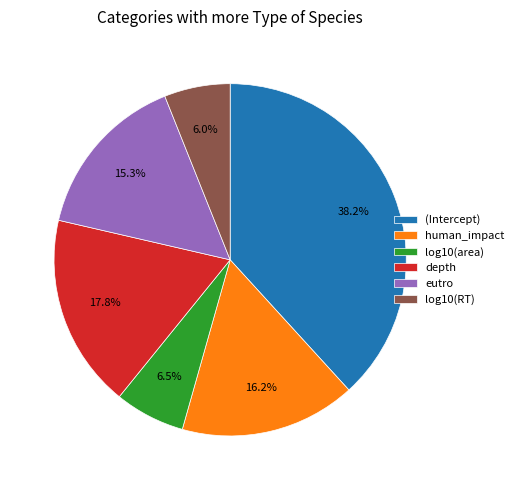

Combined, do eutro and log10(area) account for over 50%?

No